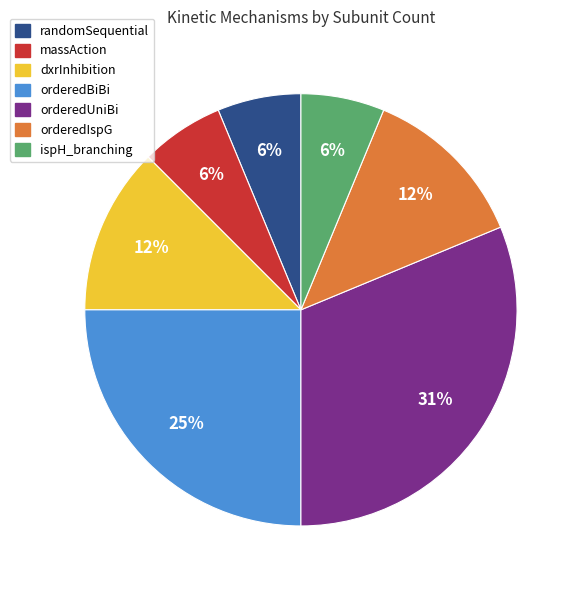

Is there a majority slice in this chart?

No